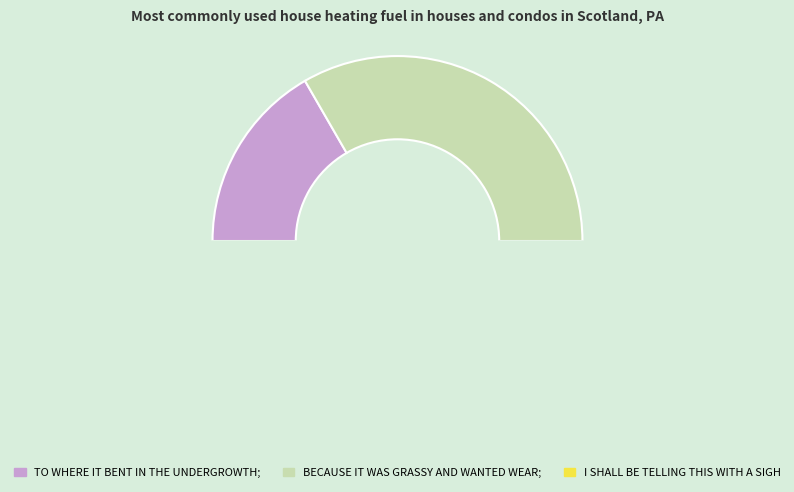

What is the smallest slice in the pie chart?

TO WHERE IT BENT IN THE UNDERGROWTH;